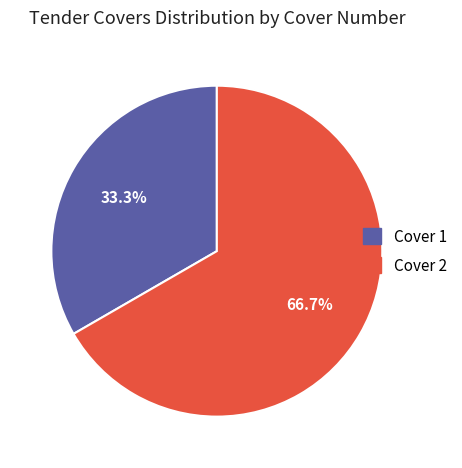

Is there any slice that represents more than half of the pie?

Yes